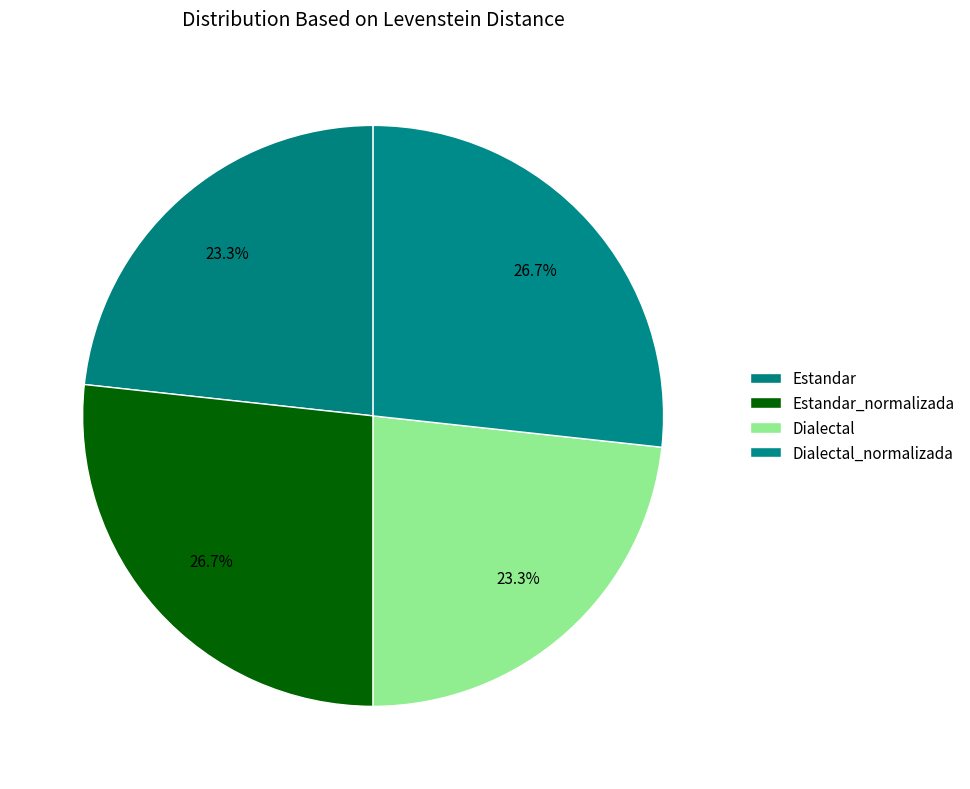

What percentage is the Dialectal slice, to the nearest percent?

23%